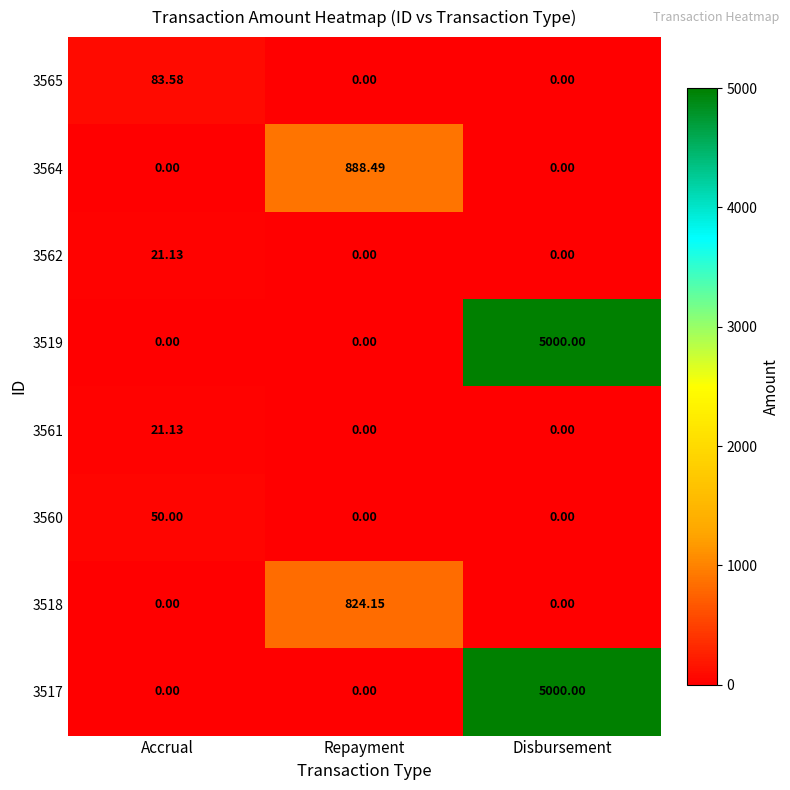

Is the value of 3562 at Accrual greater than the value of 3519 at Accrual?

Yes